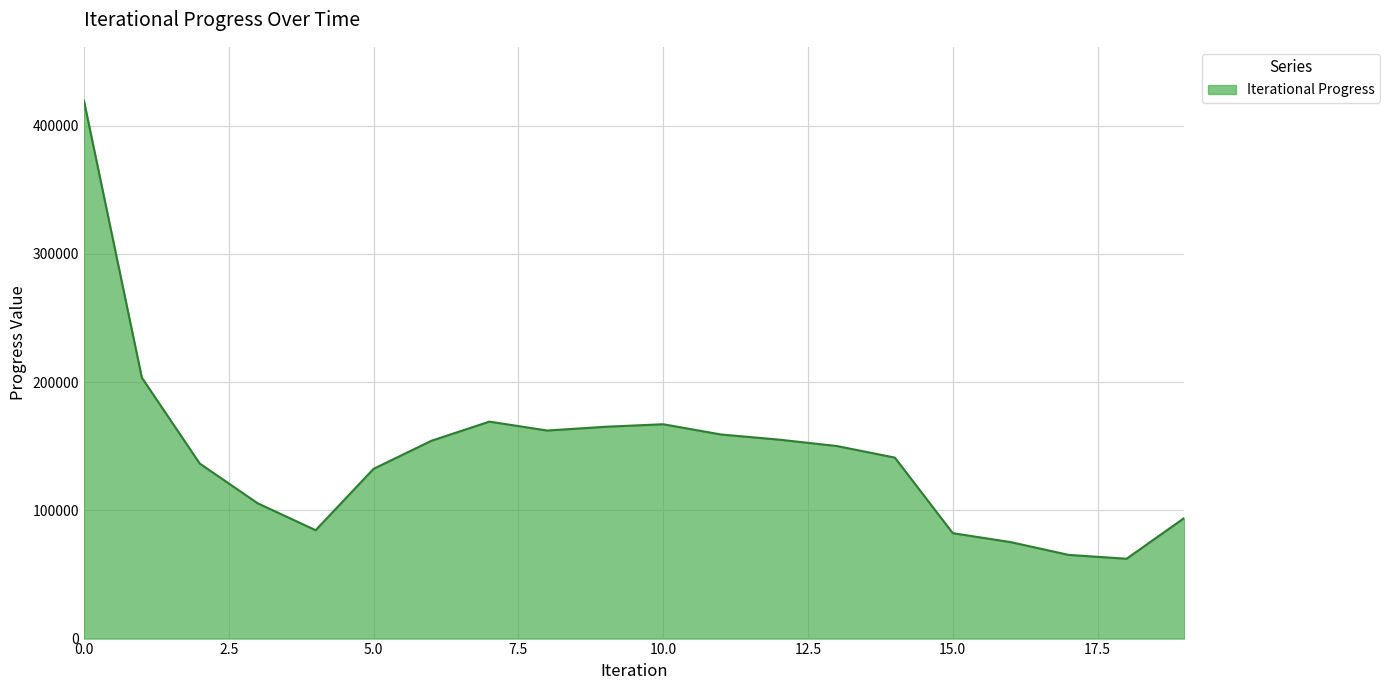

What is the smallest value displayed?

62259